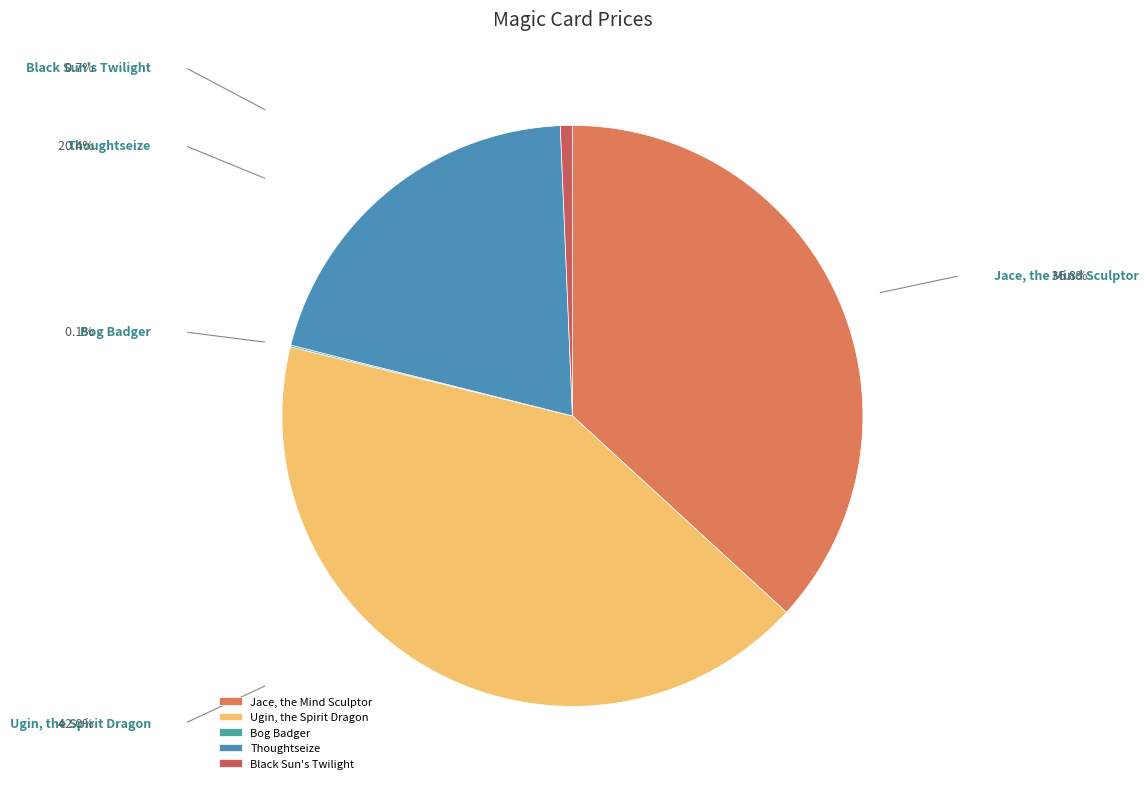

Is there any slice that represents more than half of the pie?

No